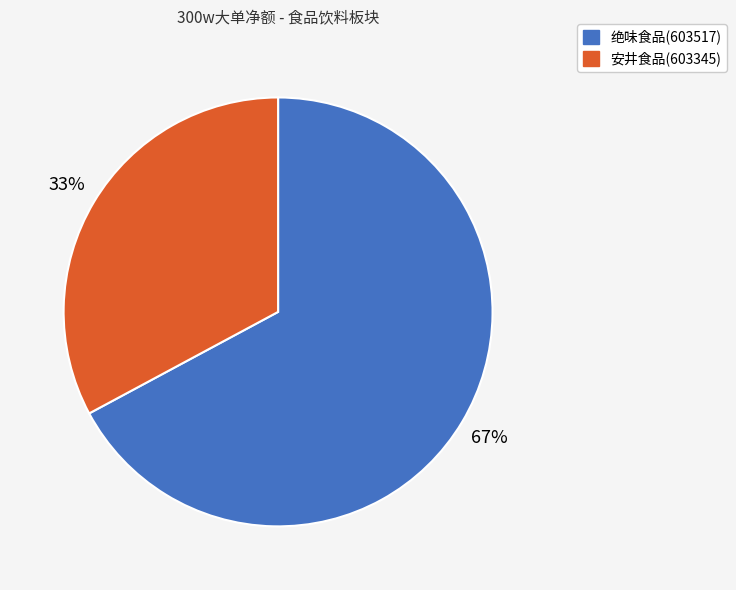

Rank the categories by value from highest to lowest.

绝味食品(603517), 安井食品(603345)